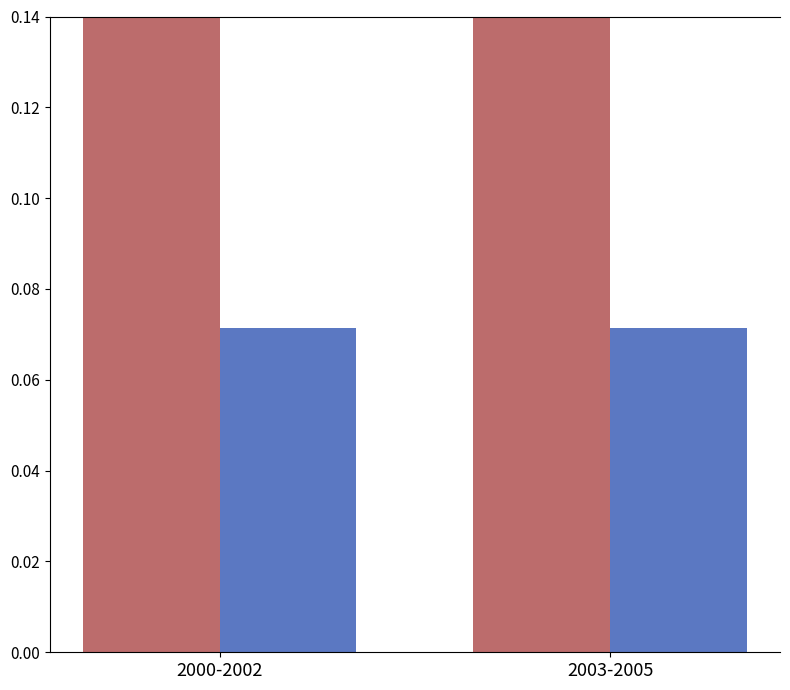

What is the value of the Bombings bar at the 2nd from the left?

0.4